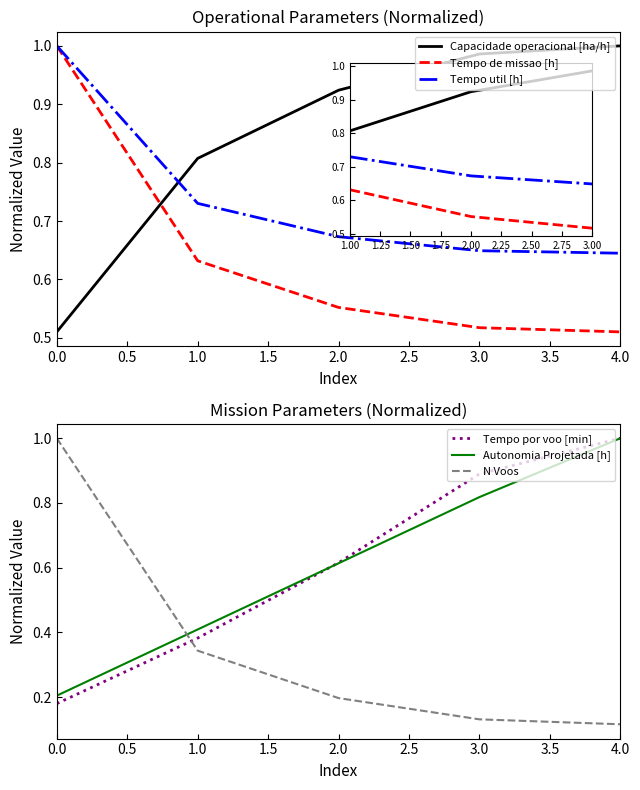

True or false: Tempo util [h] has a value of 0.4 at 0.0.

False